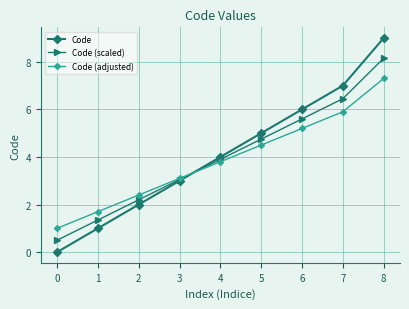

How many lines are shown in the chart?

3